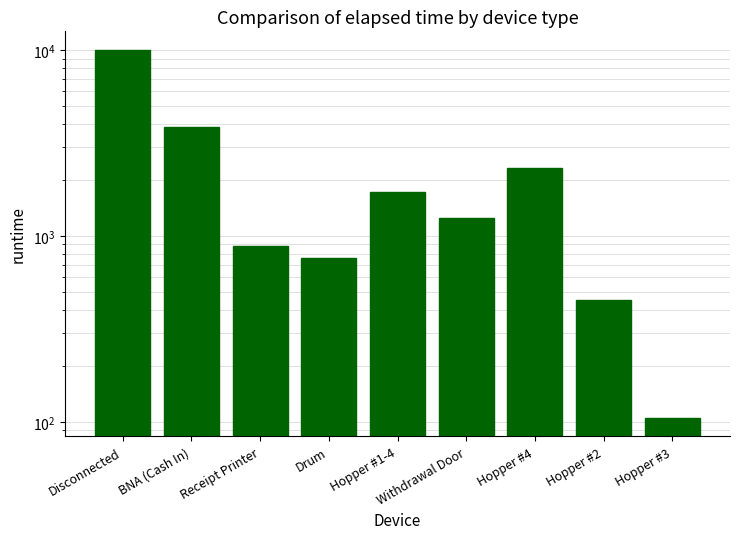

What is the value of the 1st bar from the left?

10035